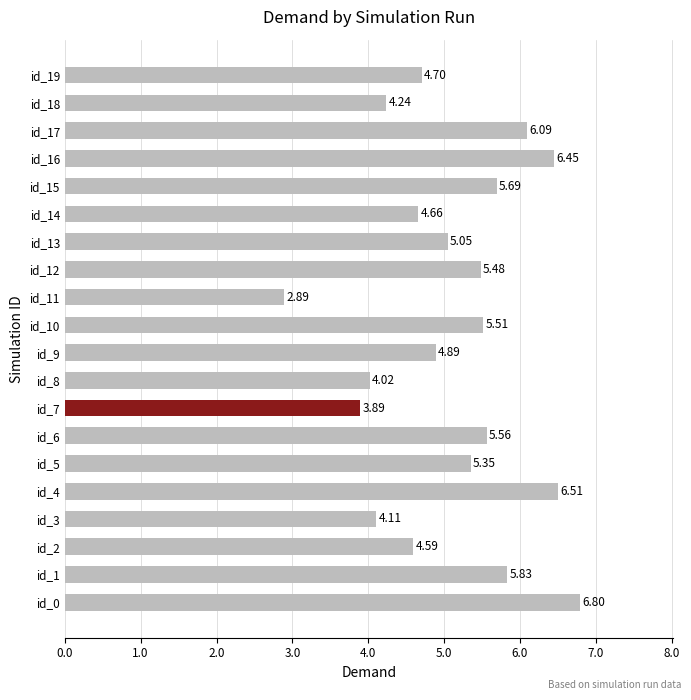

What is the difference between the second highest and minimum values?

3.6